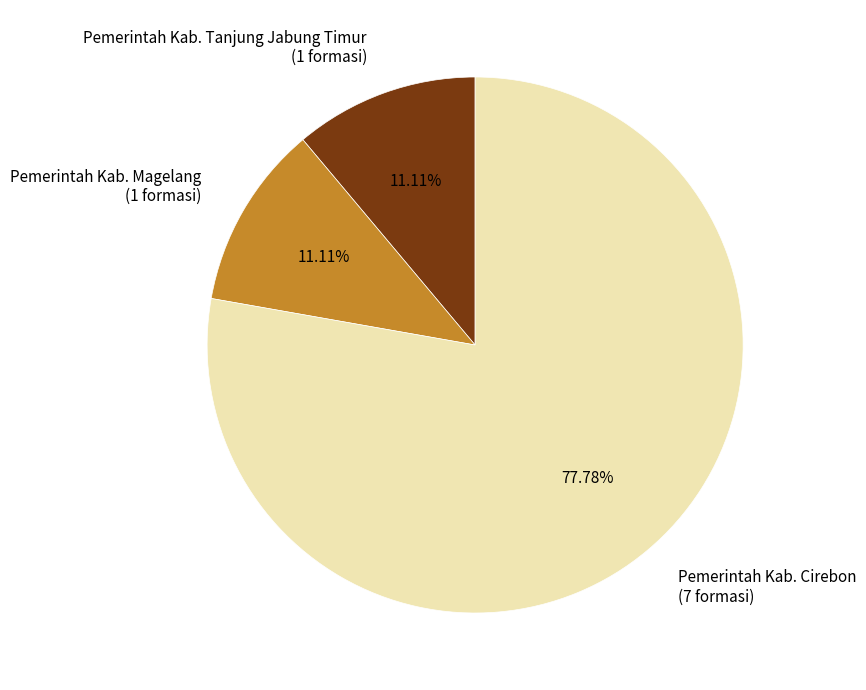

To the nearest percent, what is the combined percentage of Pemerintah Kab. Cirebon and Pemerintah Kab. Magelang?

89%